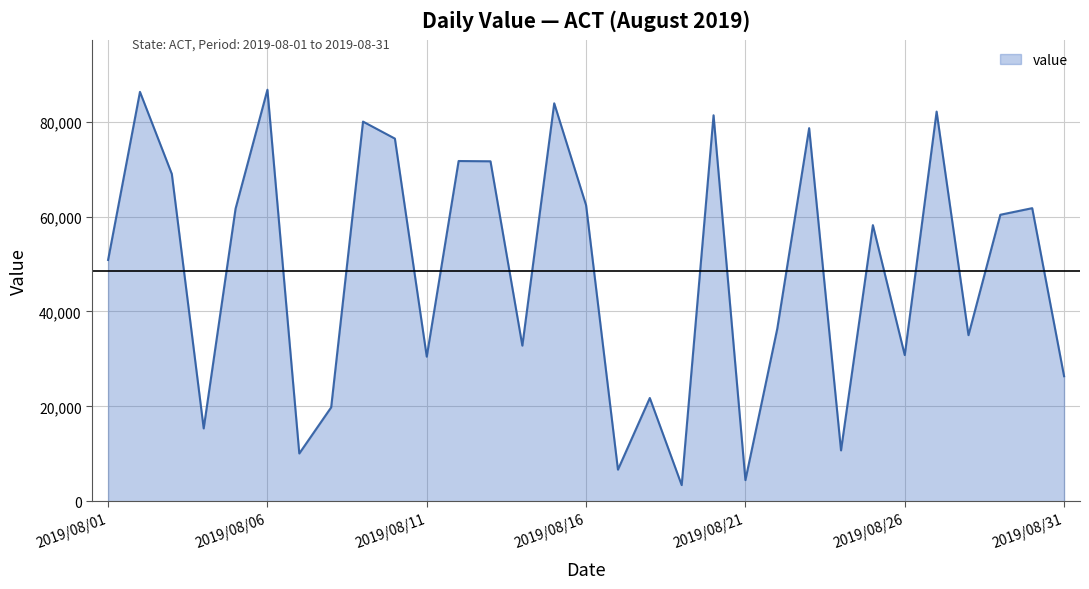

What is the maximum value shown in the chart?

86719